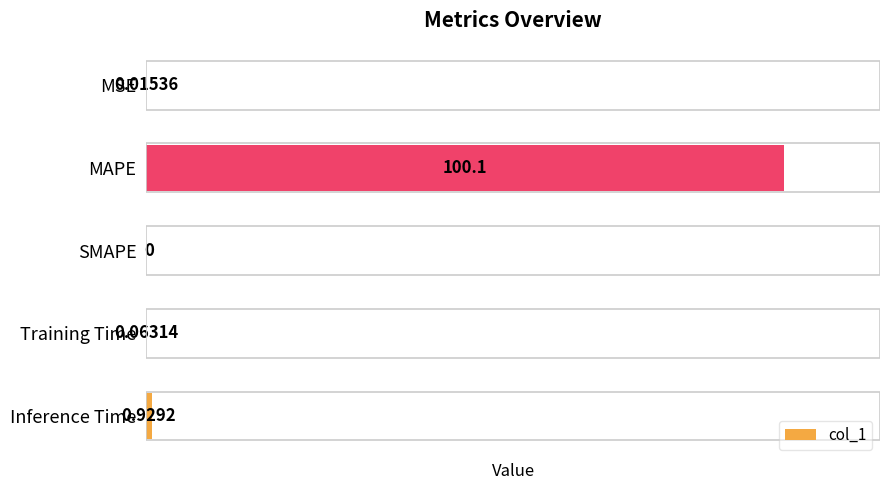

Are the bars horizontal?

Yes